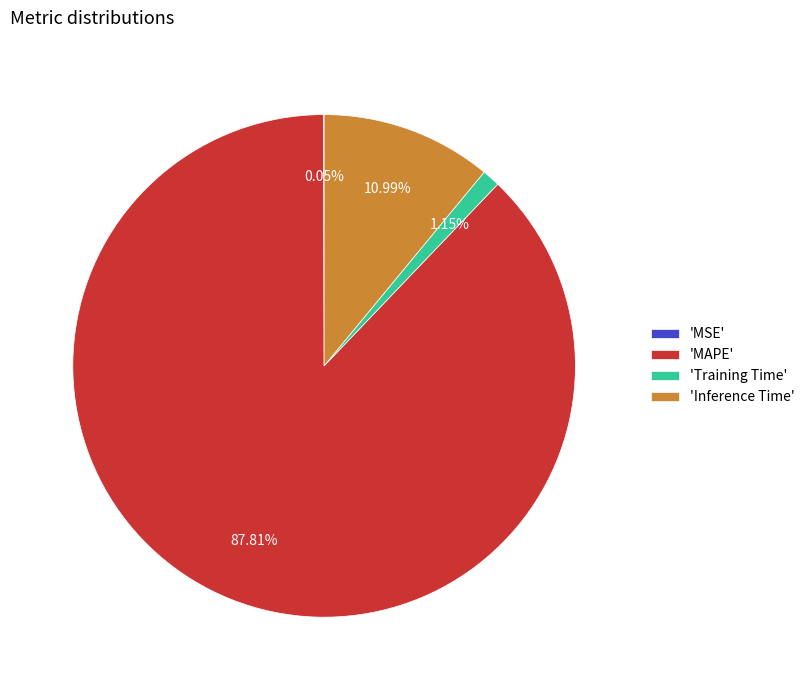

Does 'Training Time' account for over 50% of the chart?

No